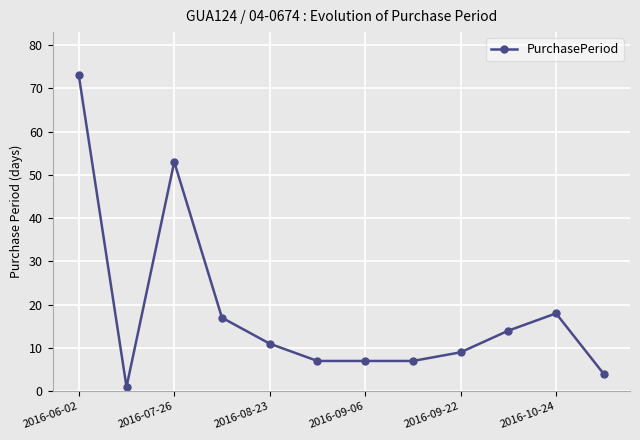

What is the value of the 2nd point from the left?

1